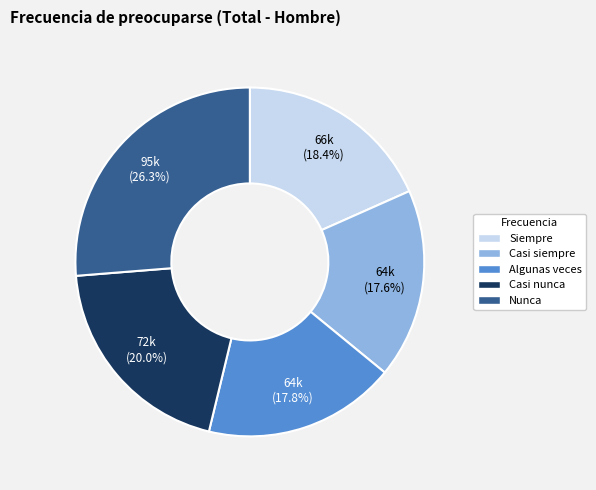

Is there a majority slice in this chart?

No